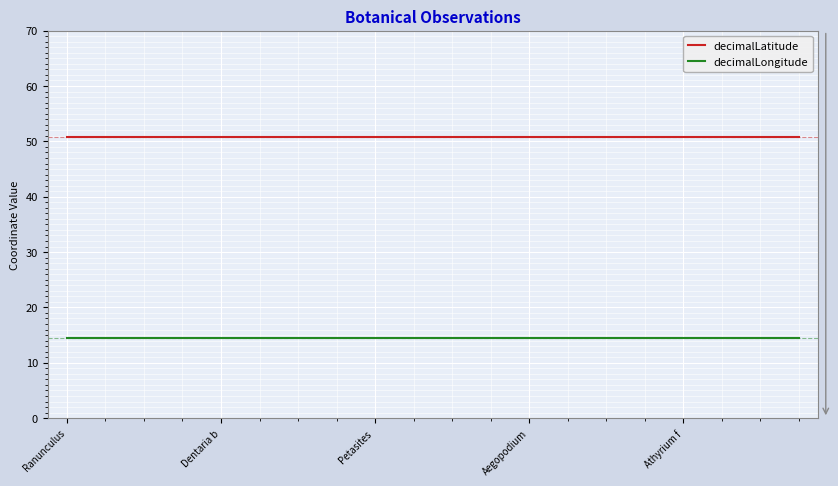

What is the maximum value shown in the chart?

50.7